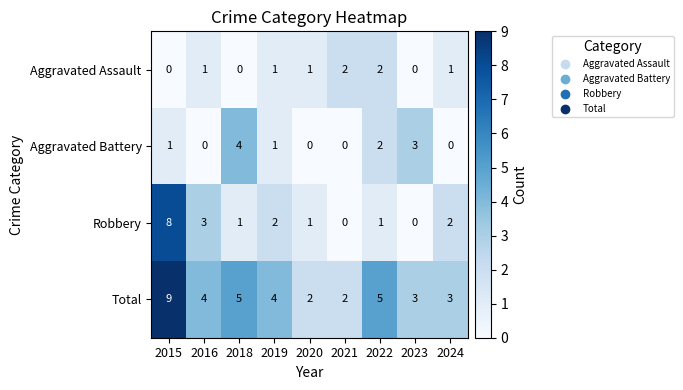

Which series has the largest range (max minus min)?

Robbery